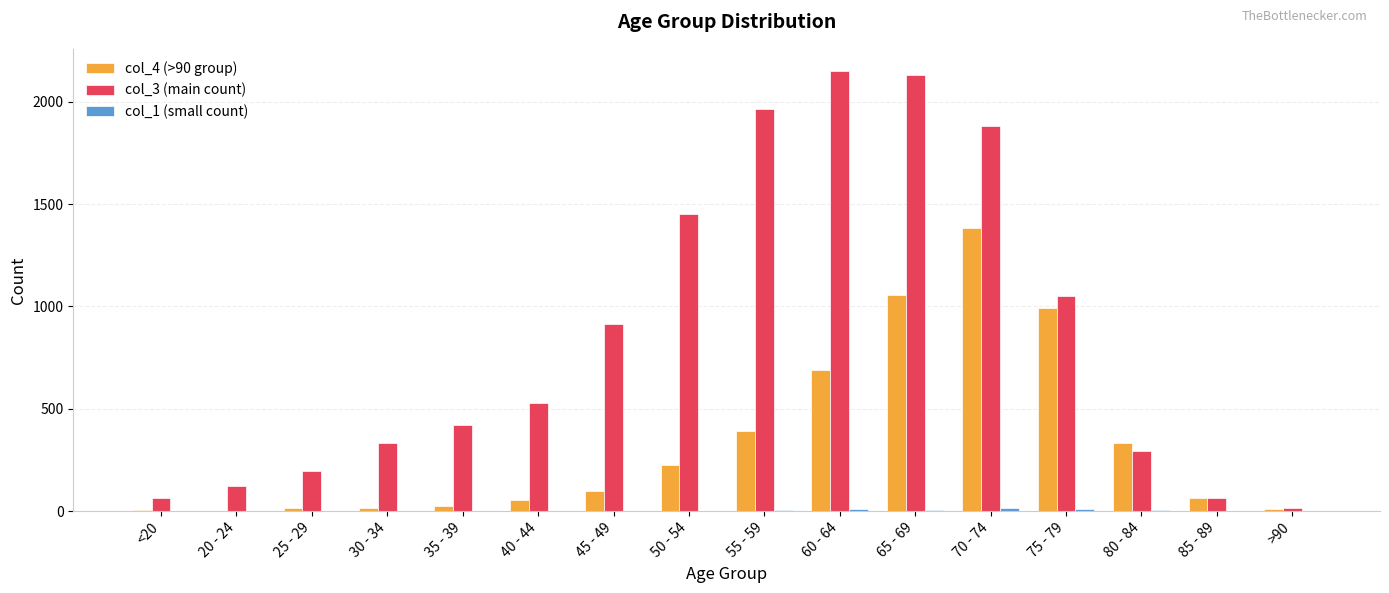

Which series has the largest total across all categories?

col_3 (main count)